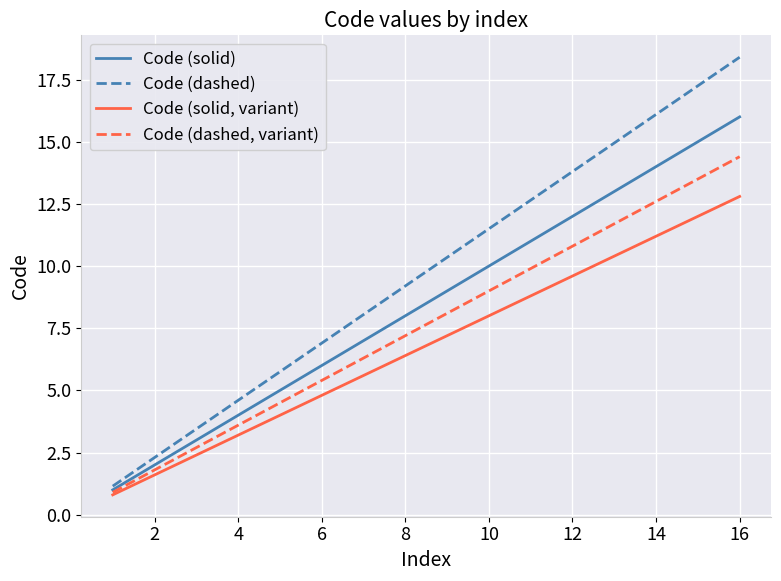

What are all the series names shown in the legend?

Code (solid), Code (dashed), Code (solid, variant), Code (dashed, variant)